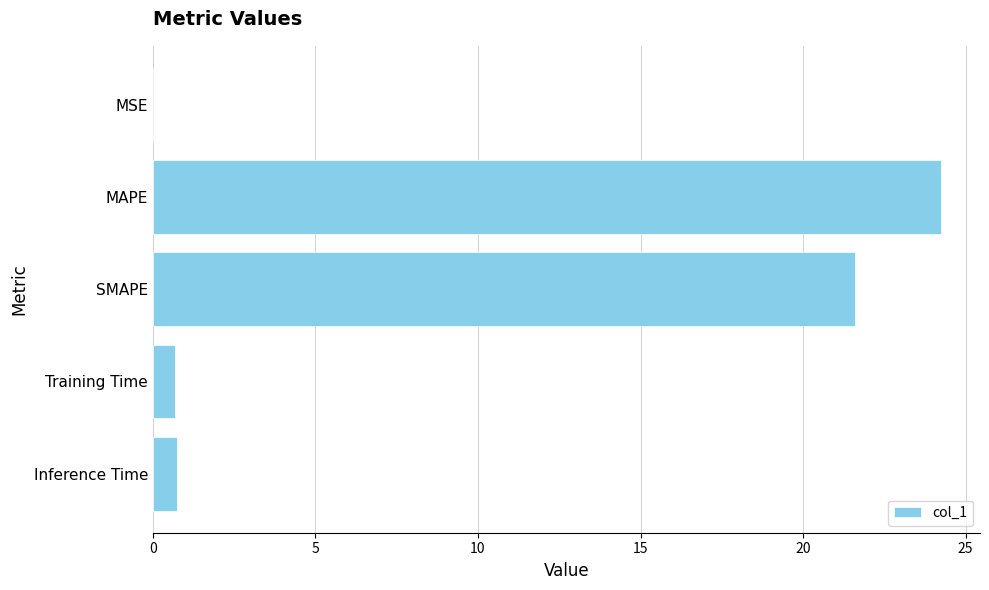

Which has a higher value, Training Time or MAPE?

MAPE